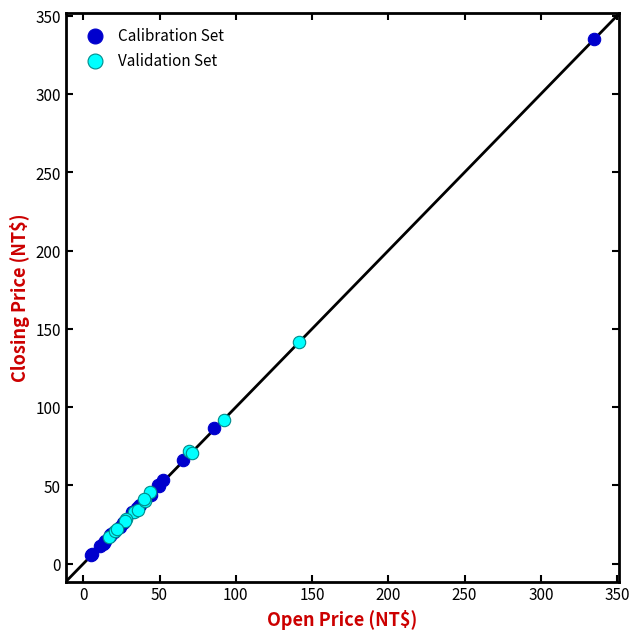

Which series reaches the maximum Y coordinate?

Calibration Set